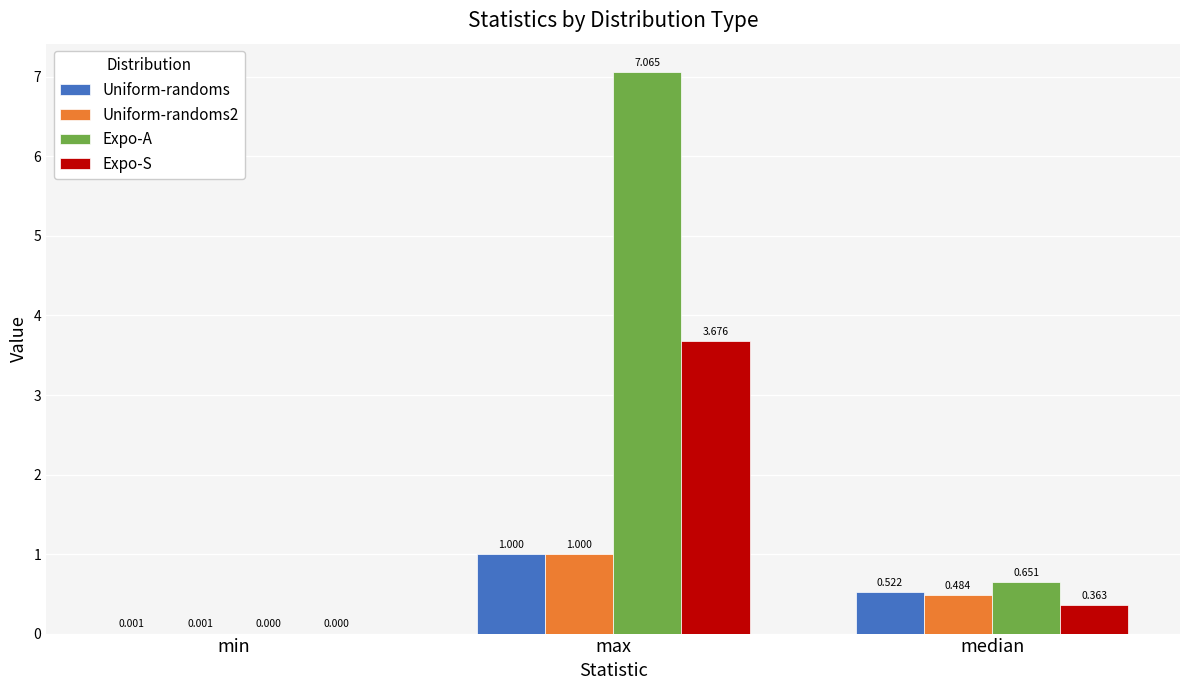

At which label is Expo-S closest to 1?

median